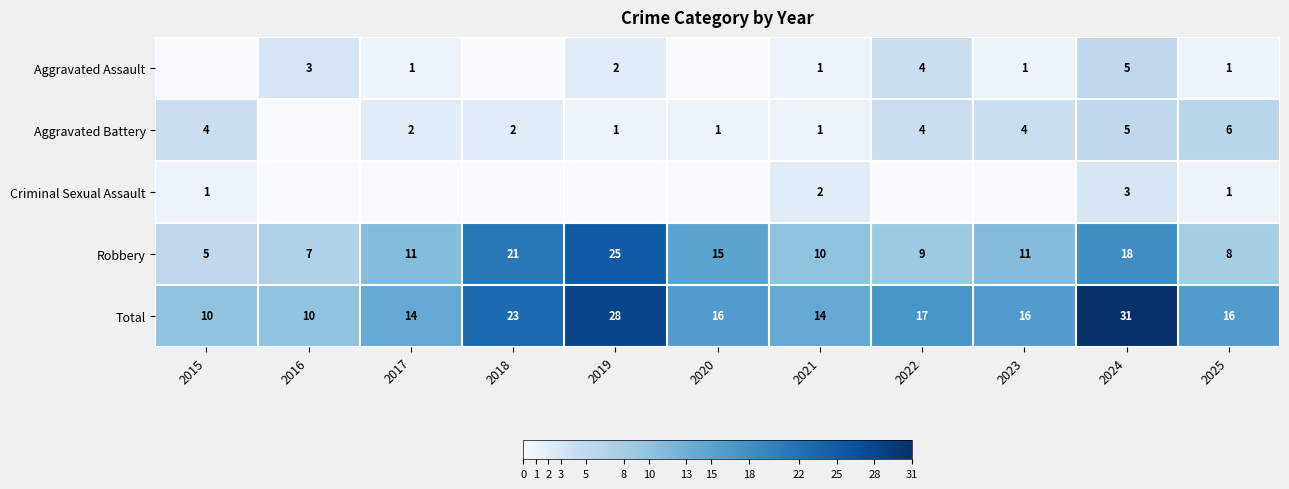

True or false: Aggravated Assault has a value of 2 at 2022.

False